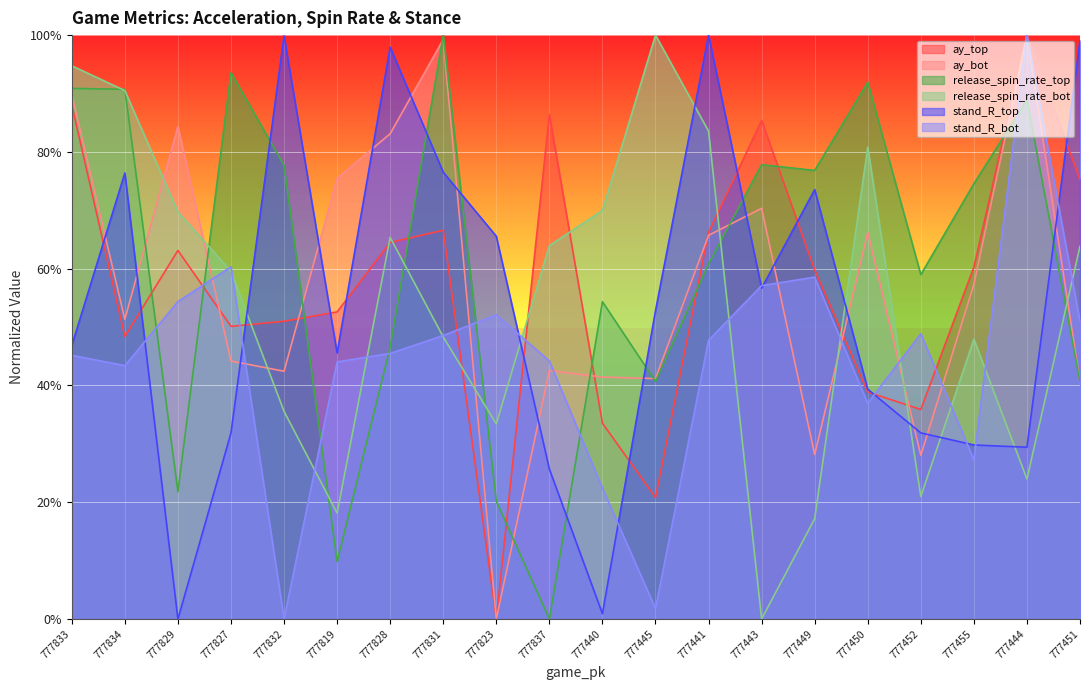

What is the maximum value for stand_R_top?

1.0